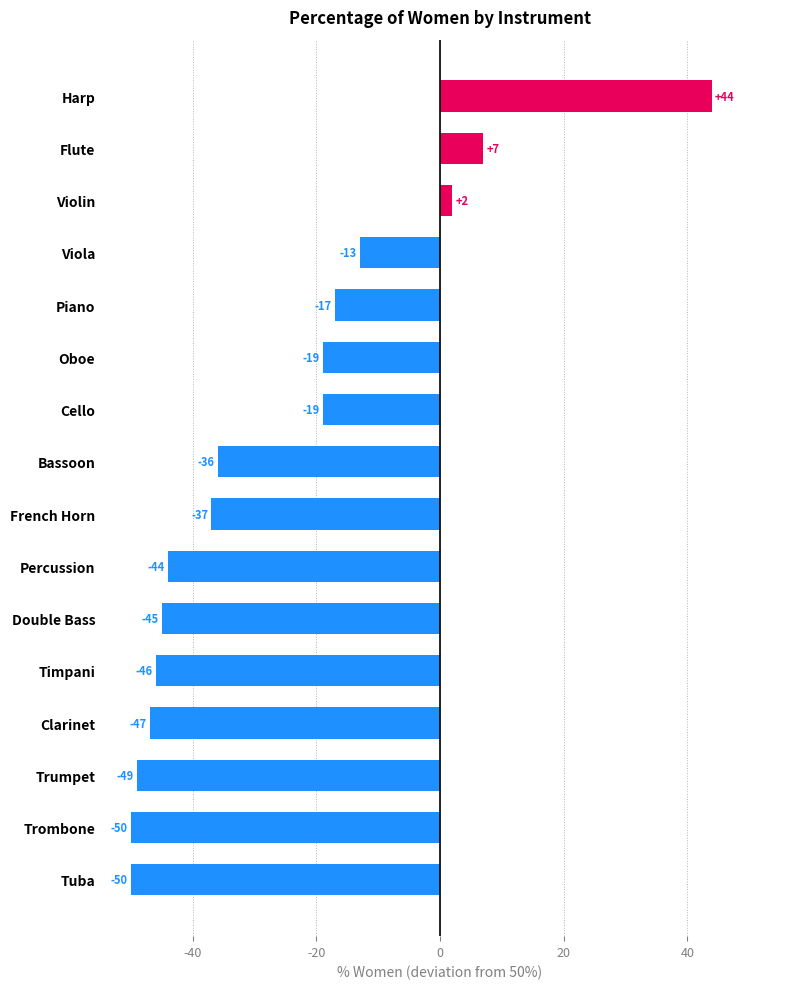

At which label is the value closest to -3?

Violin